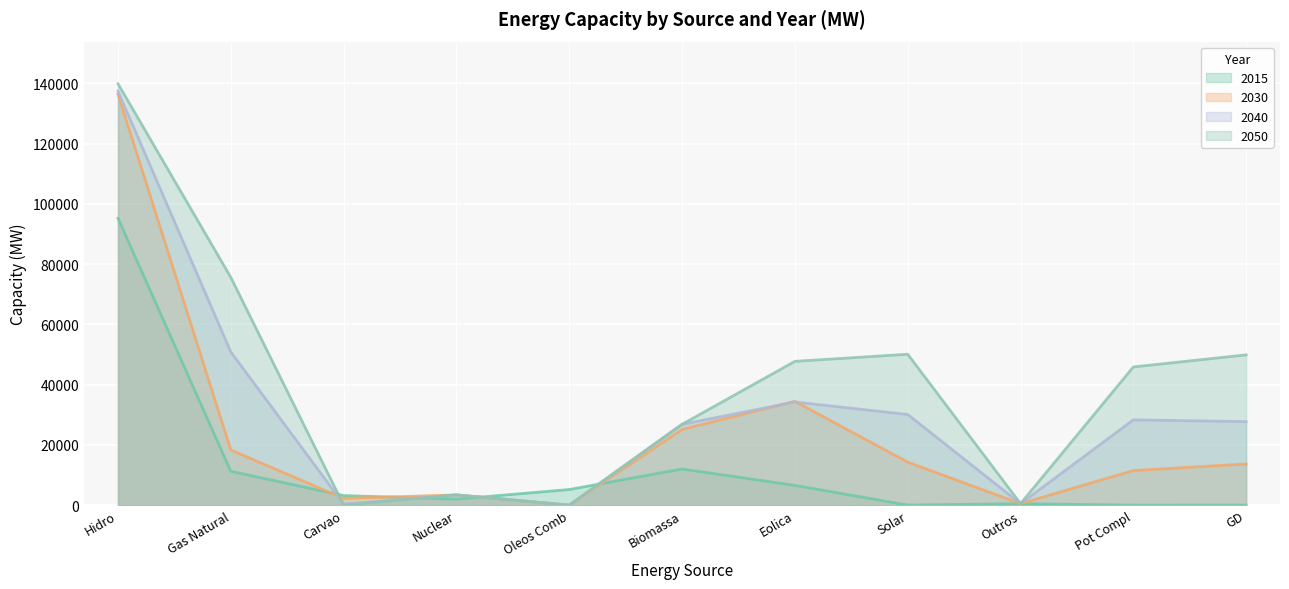

What is the maximum value for 2015?

95236